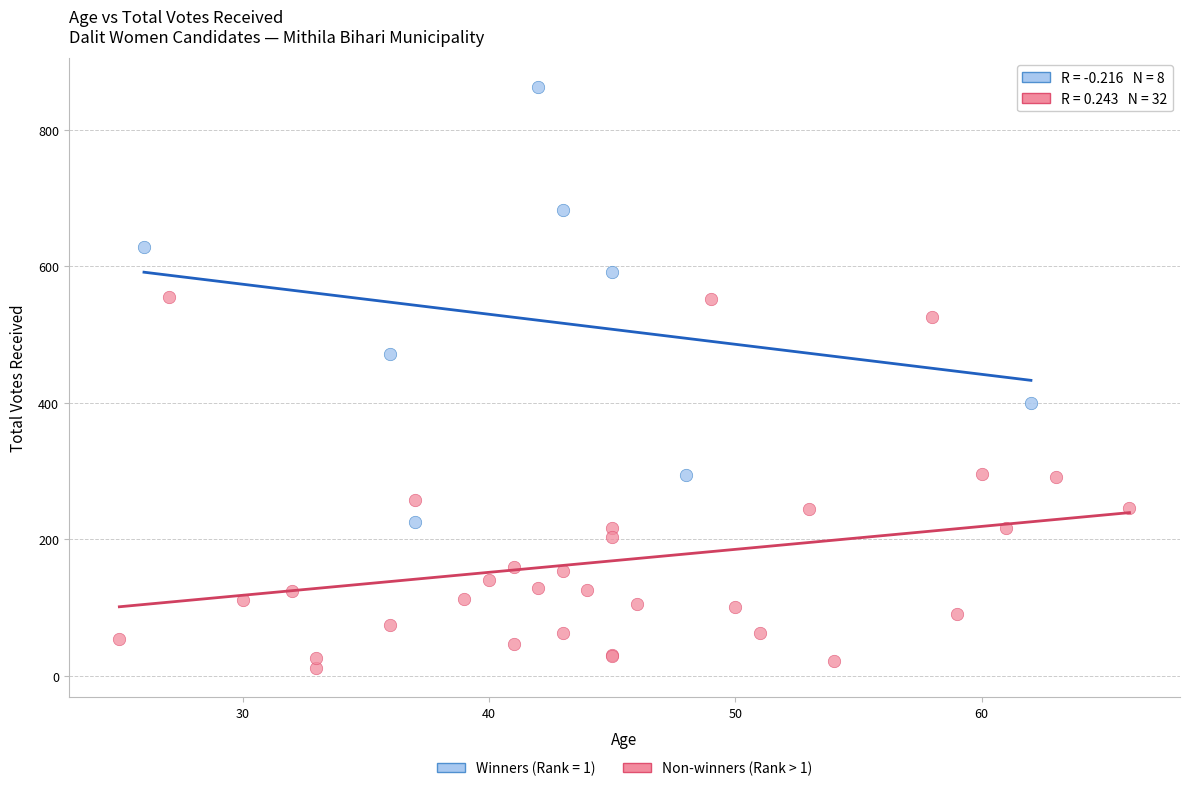

Which series has the largest Y range (max minus min)?

Winners (Rank = 1)